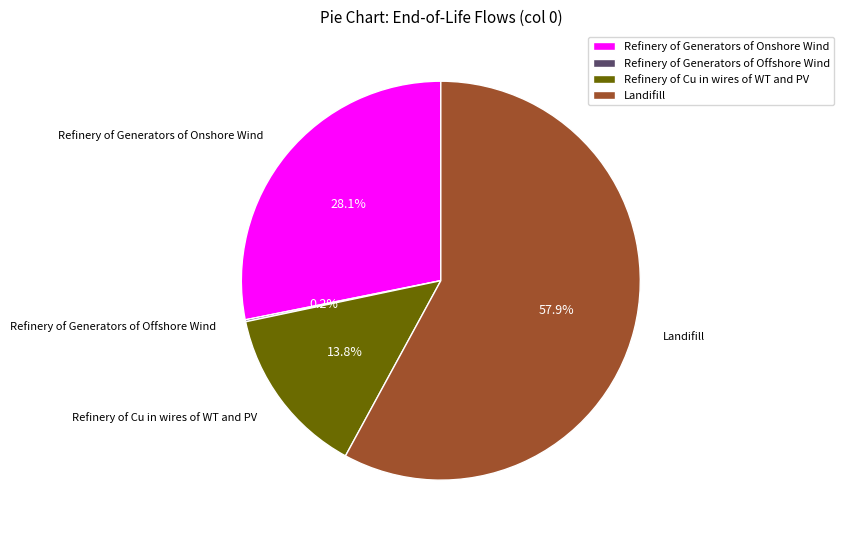

To the nearest percent, what portion does Landifill represent?

58%